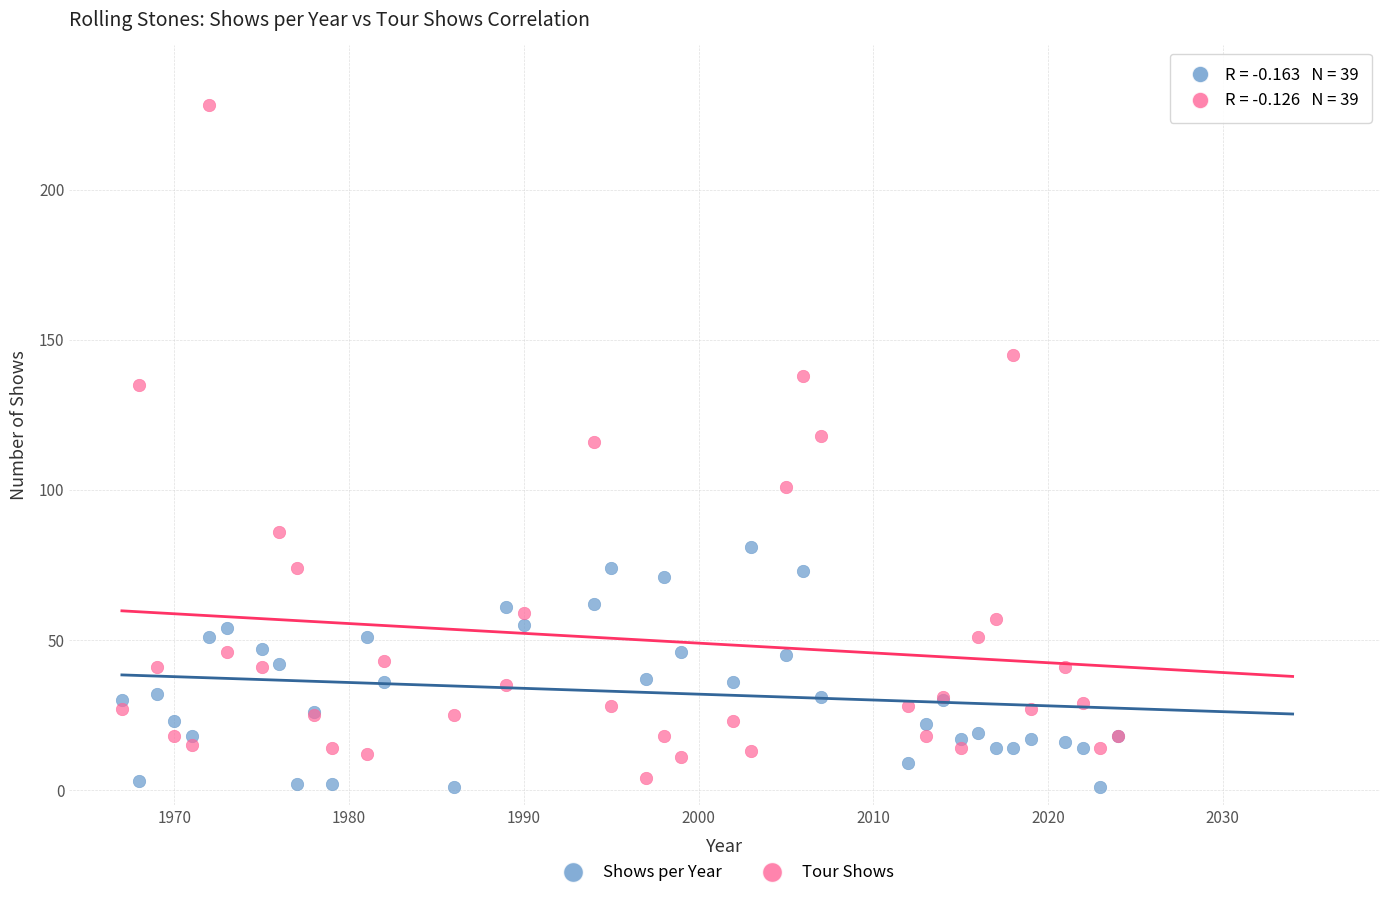

Which series has the widest spread of Y values?

Tour Shows